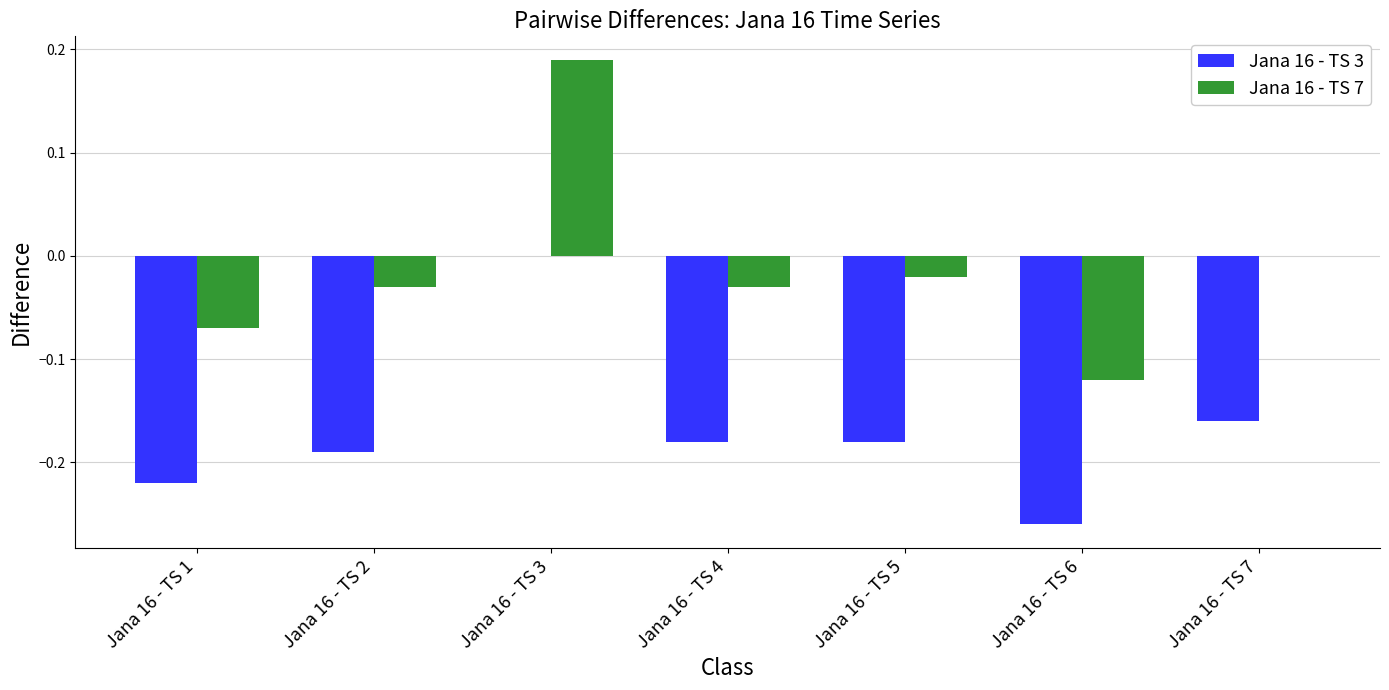

Which category has the highest value in the Jana 16 - TS 7 series?

Jana 16 - TS 3